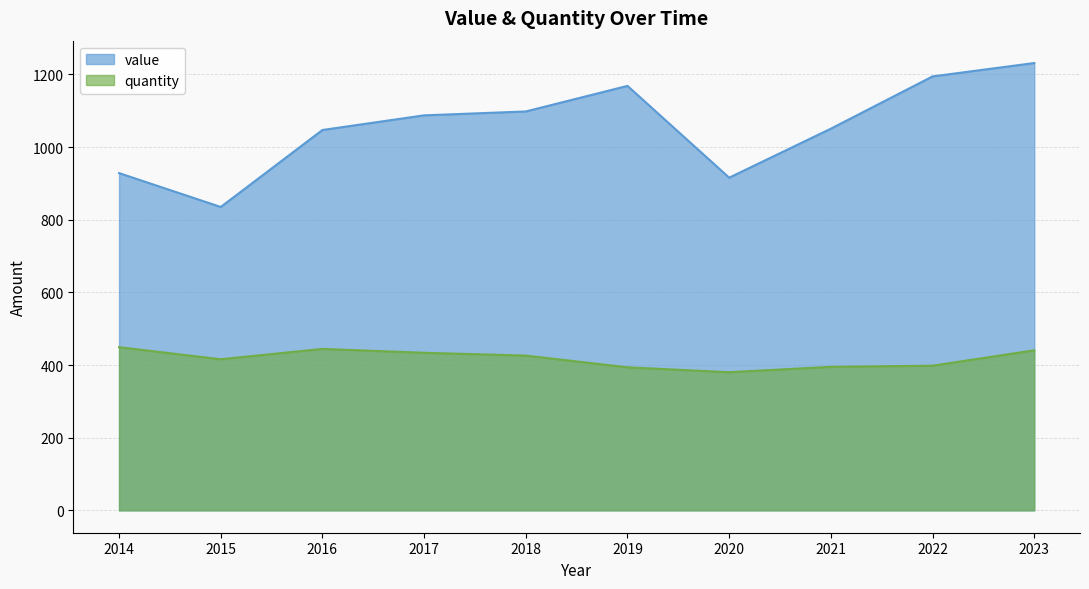

Is the value of quantity at 2014 greater than the value of value at 2021?

No